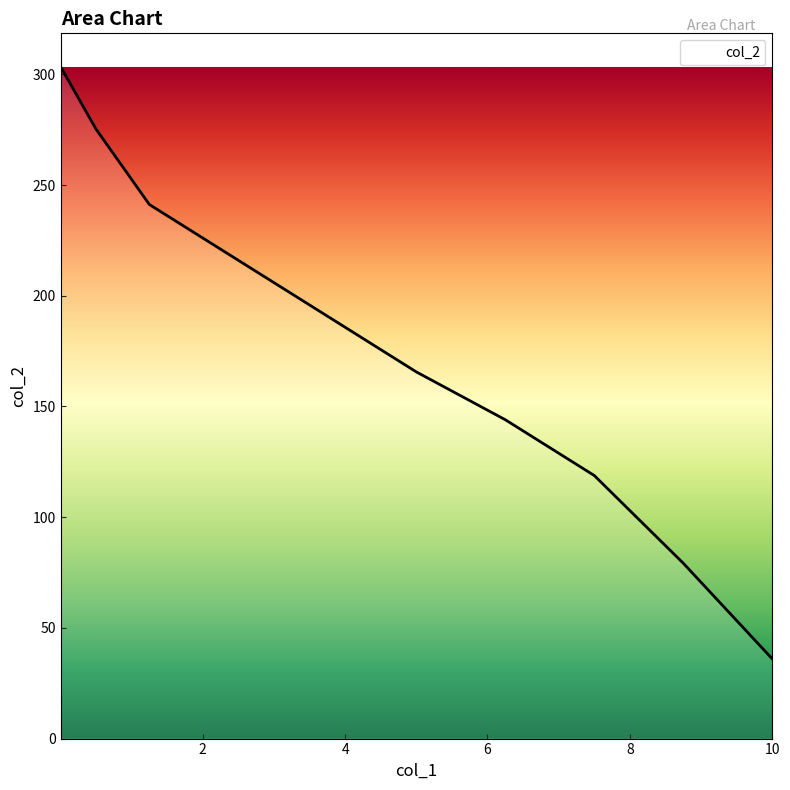

What is the minimum value shown in the chart?

36.0